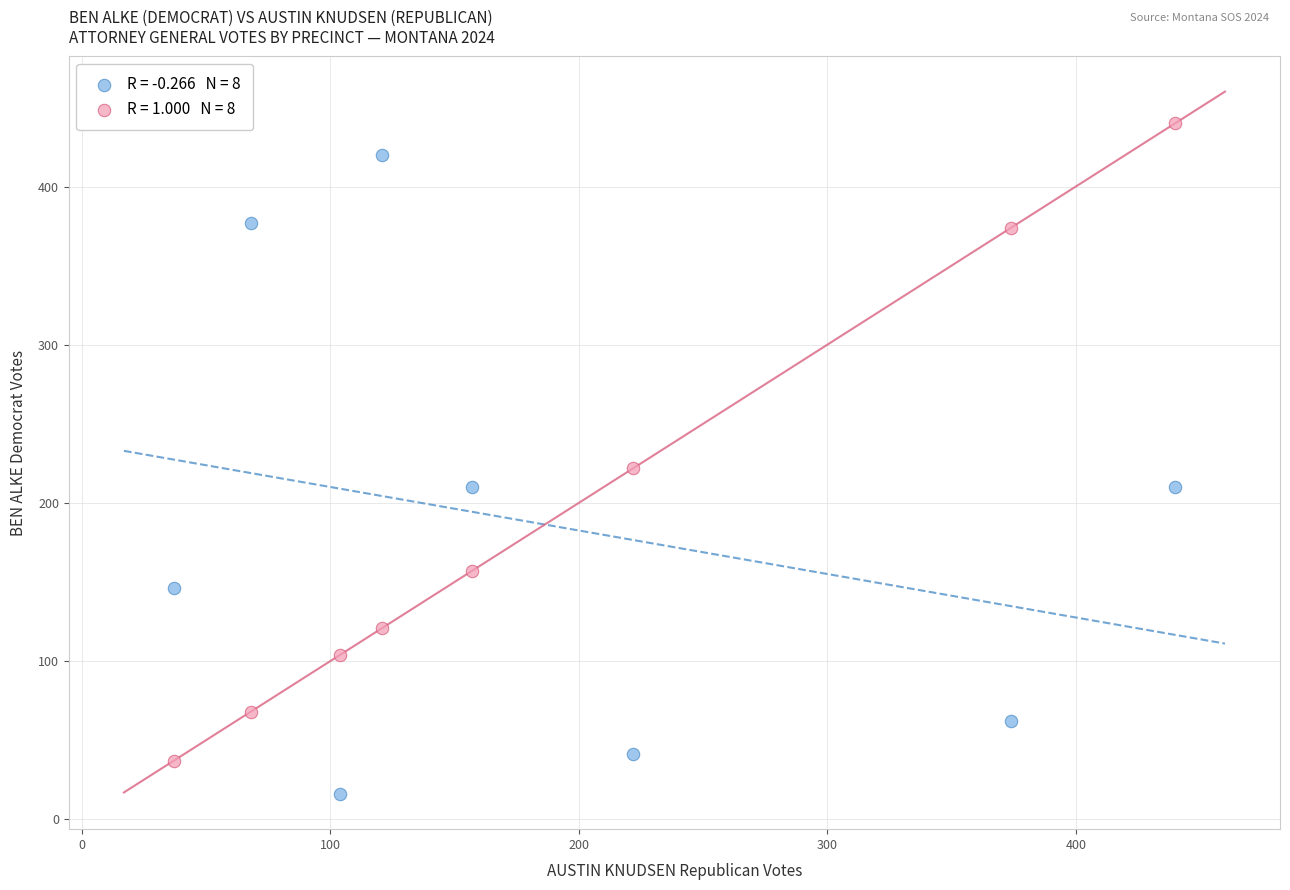

Across all data points, what is the range of X values (max minus min)?

403